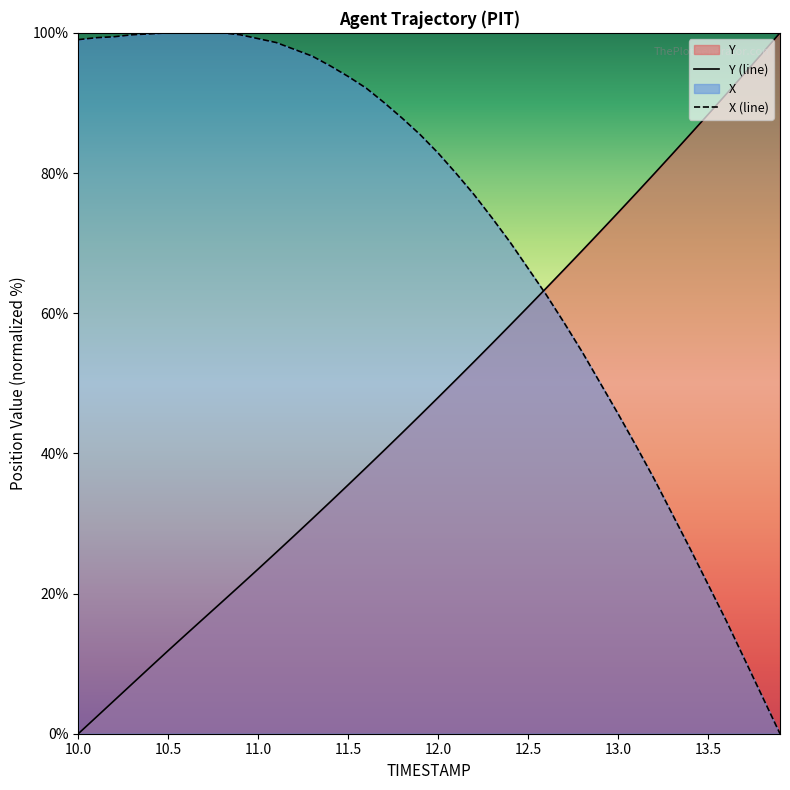

What is the difference between the maximum and minimum values in the X (line) series?

100.0